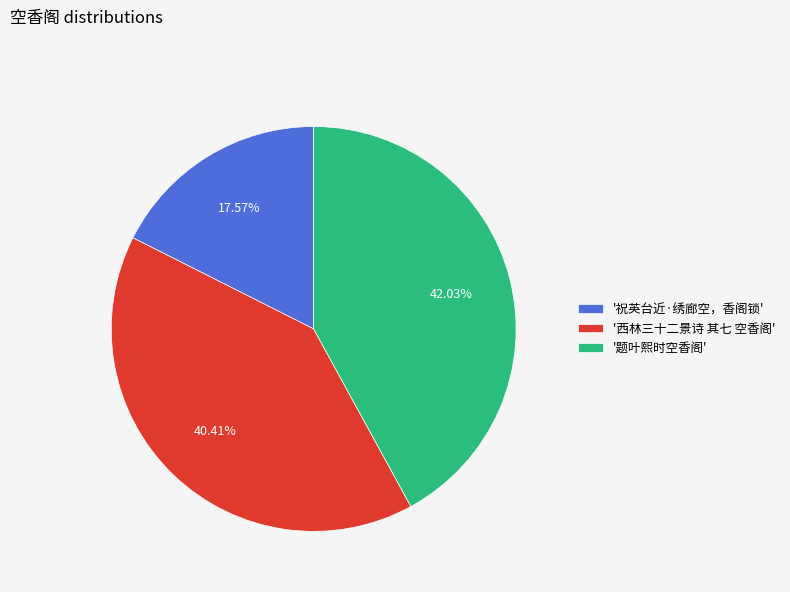

How many segments does this pie chart have?

3